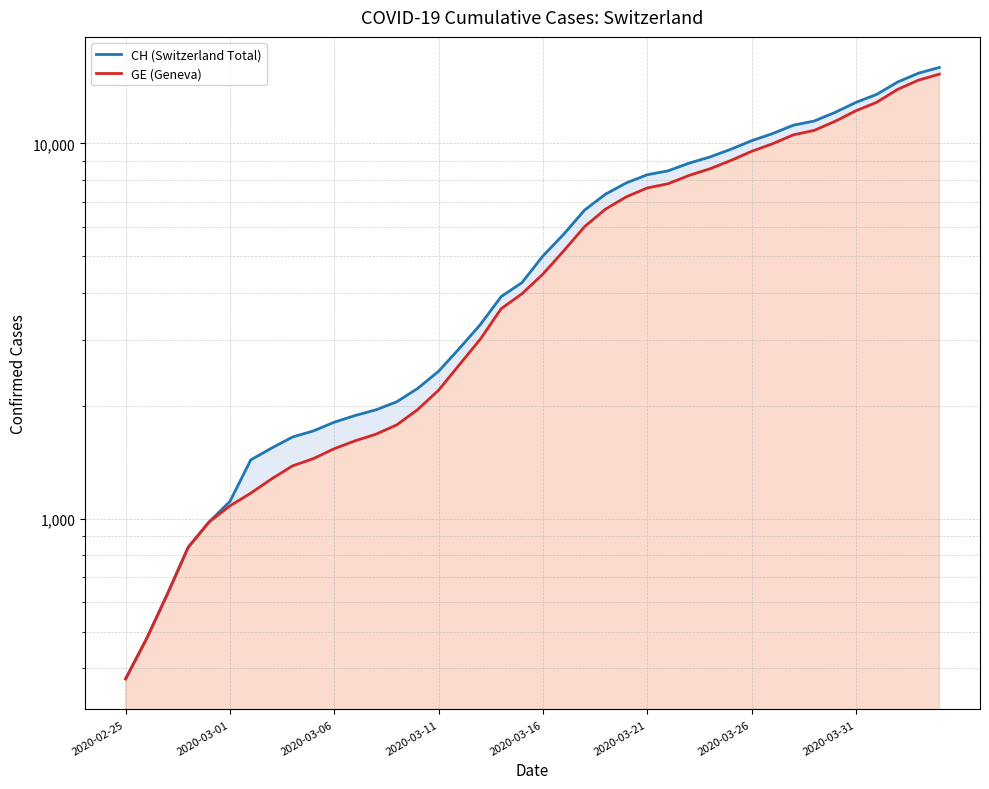

What is the difference between the highest and lowest values at 13?

271